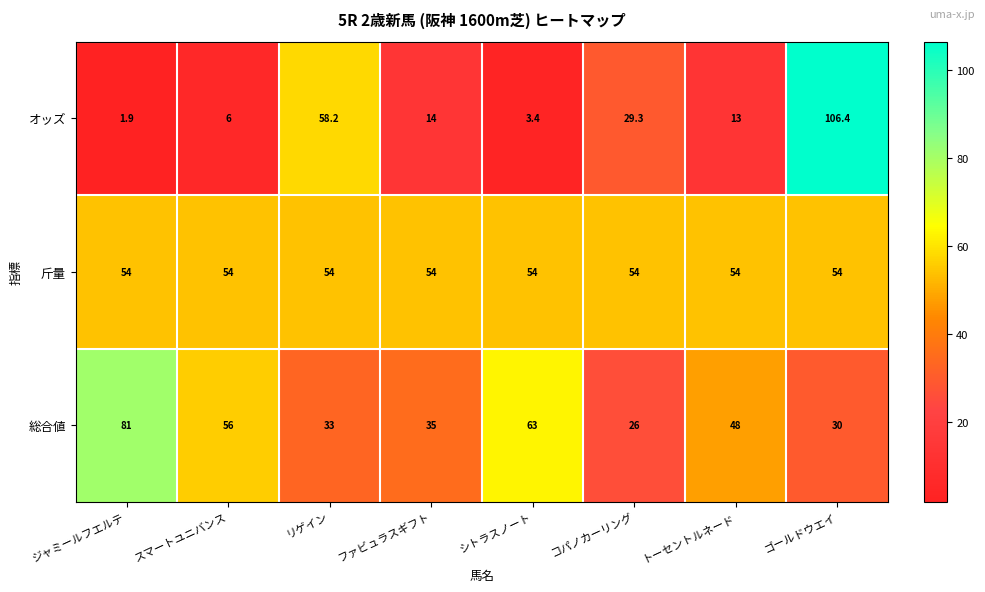

What is the difference between the 総合値 values at リゲイン and コパノカーリング?

7.0